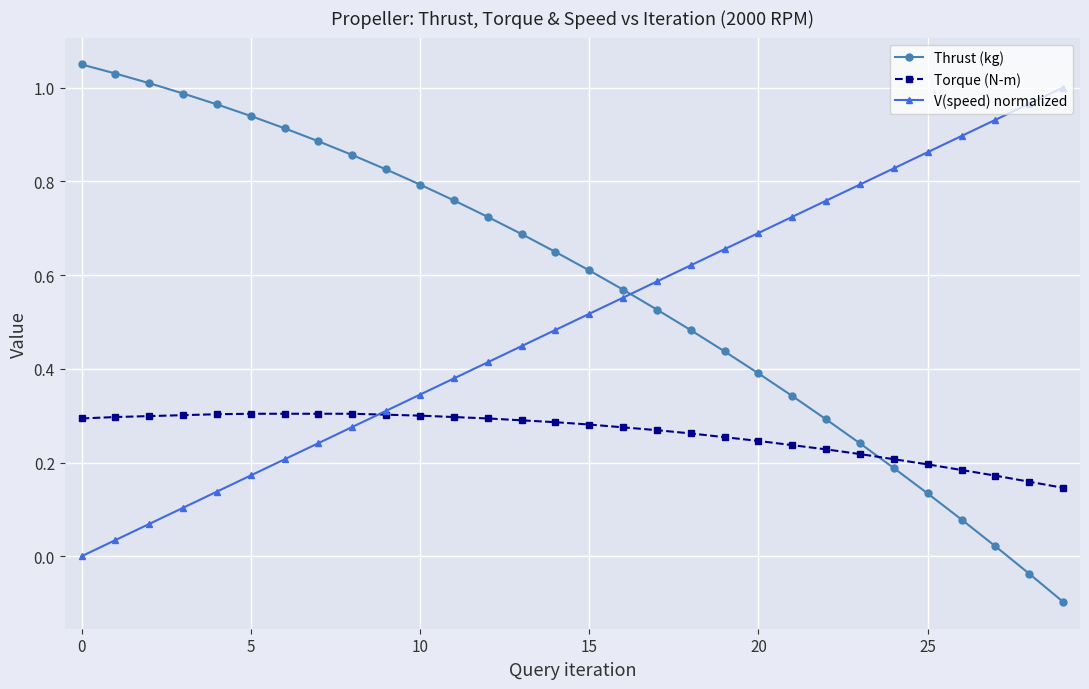

Which series ends up on top after the final intersection of Torque (N-m) and Thrust (kg)?

Torque (N-m)